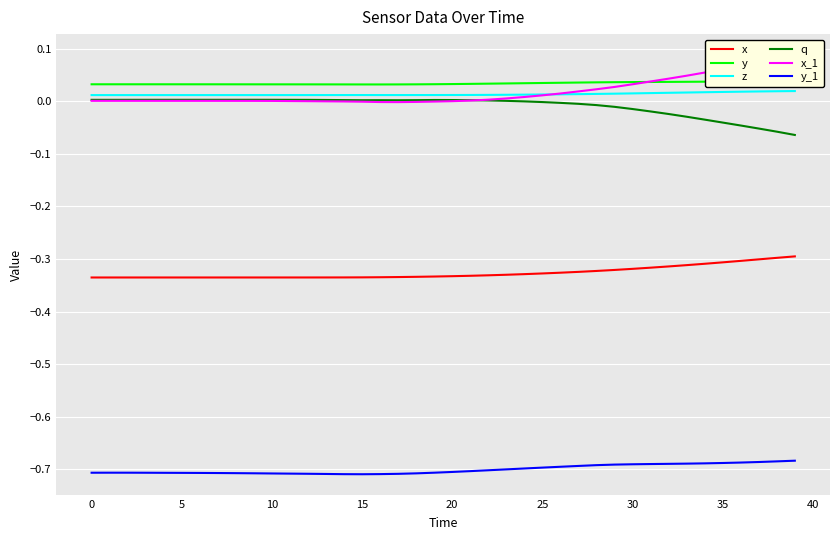

What is the label of the 25th point from the right?

15